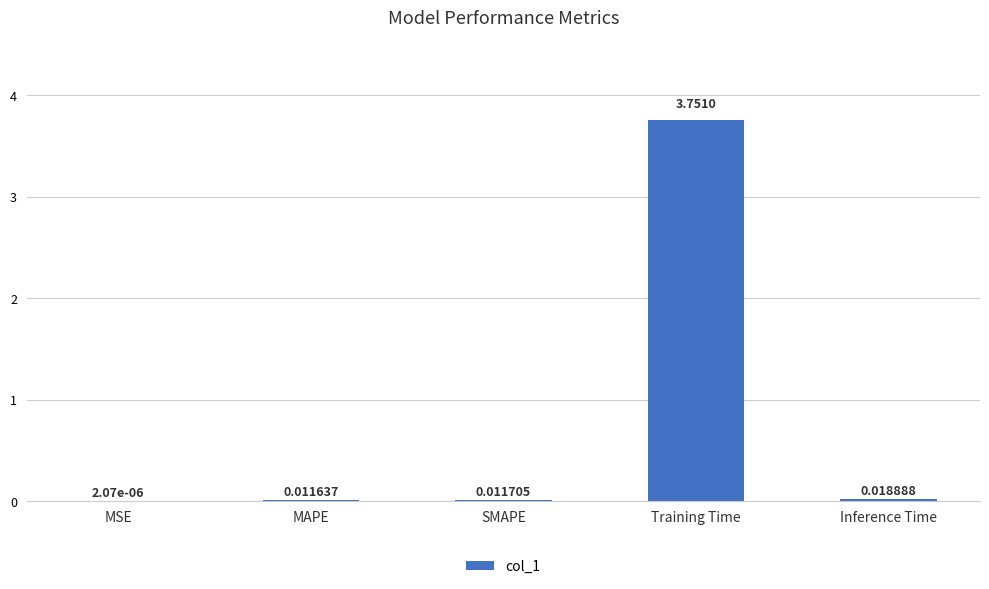

Between SMAPE and MAPE, which is larger?

SMAPE